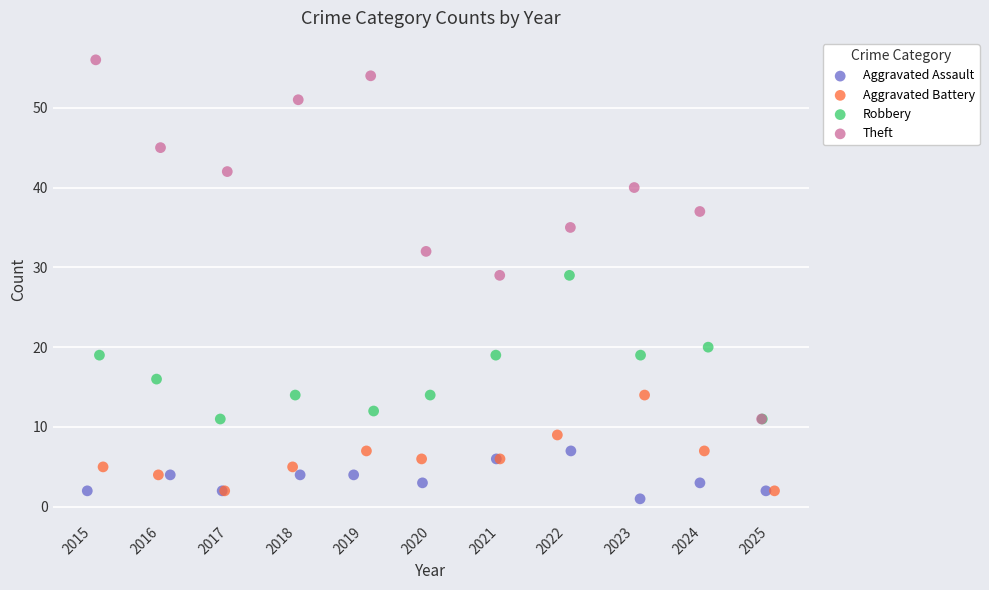

Which series reaches the maximum Y coordinate?

Theft